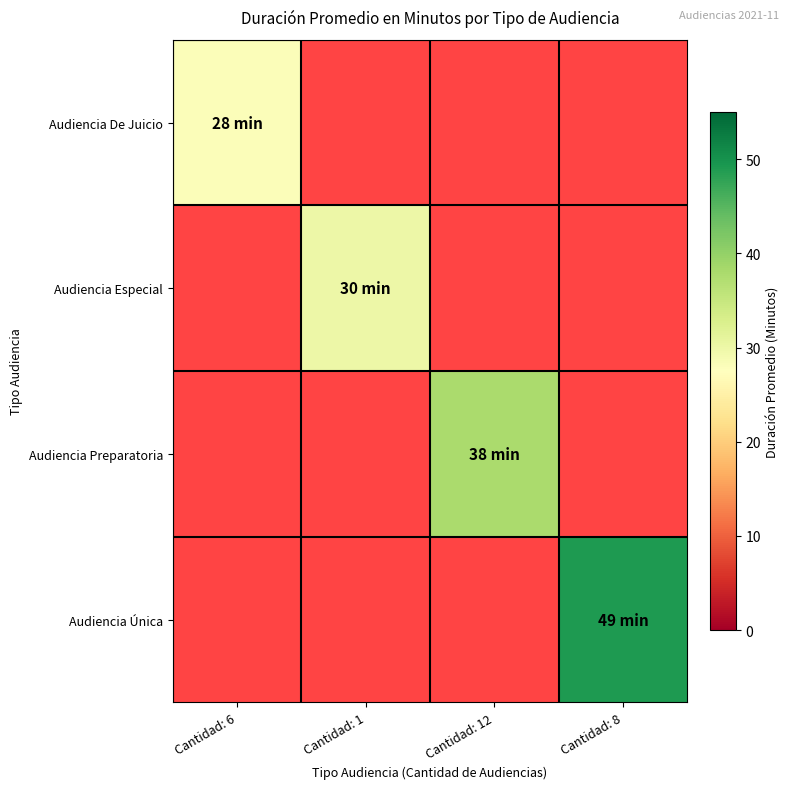

True or false: Audiencia Preparatoria has a value of 23.0 at Cantidad: 12.

False